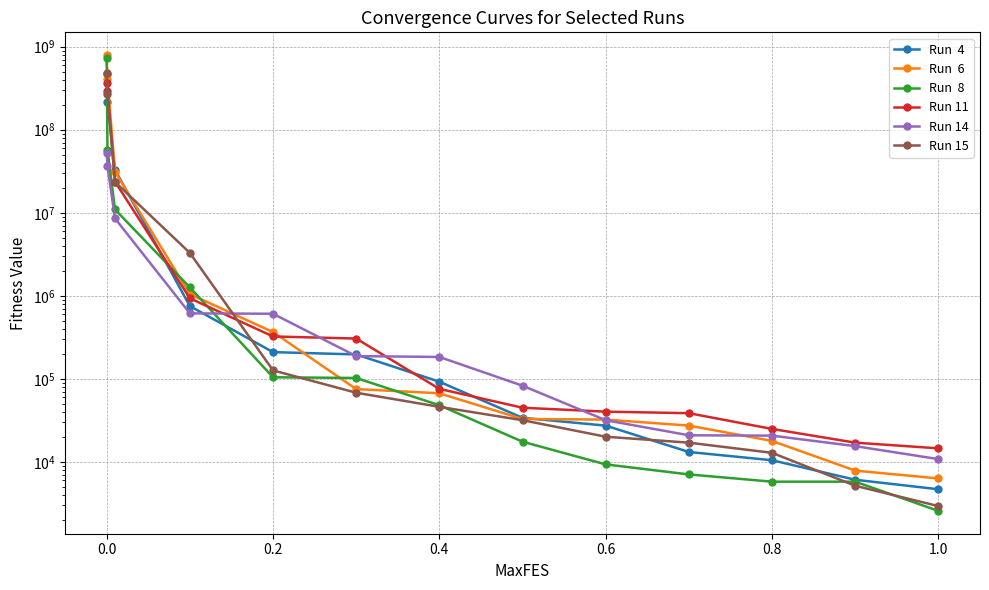

Reading right to left, list all the values displayed in this chart.

Run  4: 4665.8	6073.1	10439.6	13124.0	27278.3	33855.2	92162.7	196443.5	209429.9	751594.7	33017593.9	217011749.5	469765894.1
Run  6: 6300.3	7828.3	17825.1	27292.5	32232.5	32775.7	66843.1	75156.7	365426.5	1046712.3	31245349.2	406099244.3	792237759.1
Run  8: 2558.5	5759.0	5759.3	7043.6	9297.9	17457.7	48000.6	102222.5	104282.3	1261012.0	10966828.5	57656327.8	735960219.4
Run 11: 14518.1	17004.3	24866.1	38493.4	40170.8	44794.0	75564.3	305150.2	323453.6	933164.2	23740107.0	295357801.0	364119796.2
Run 14: 10768.9	15438.1	20651.8	20856.9	31676.8	82489.7	183150.0	187653.8	607208.0	613805.2	8550414.0	36364619.9	52968052.5
Run 15: 2924.6	5144.8	12818.5	16994.9	20047.5	31701.3	45920.6	67922.4	126221.8	3285571.5	23547382.6	266219250.4	481743912.1